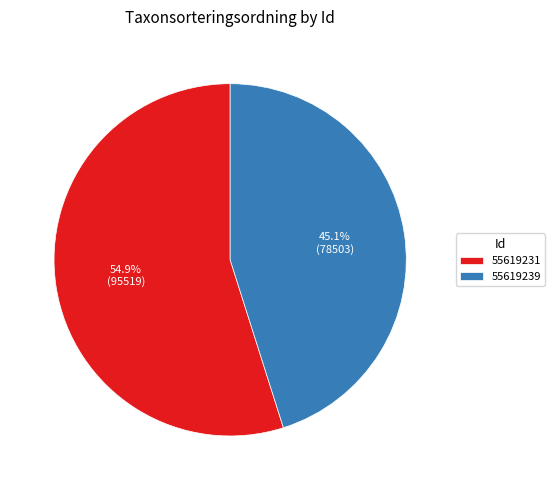

Which slice is the smallest?

55619239